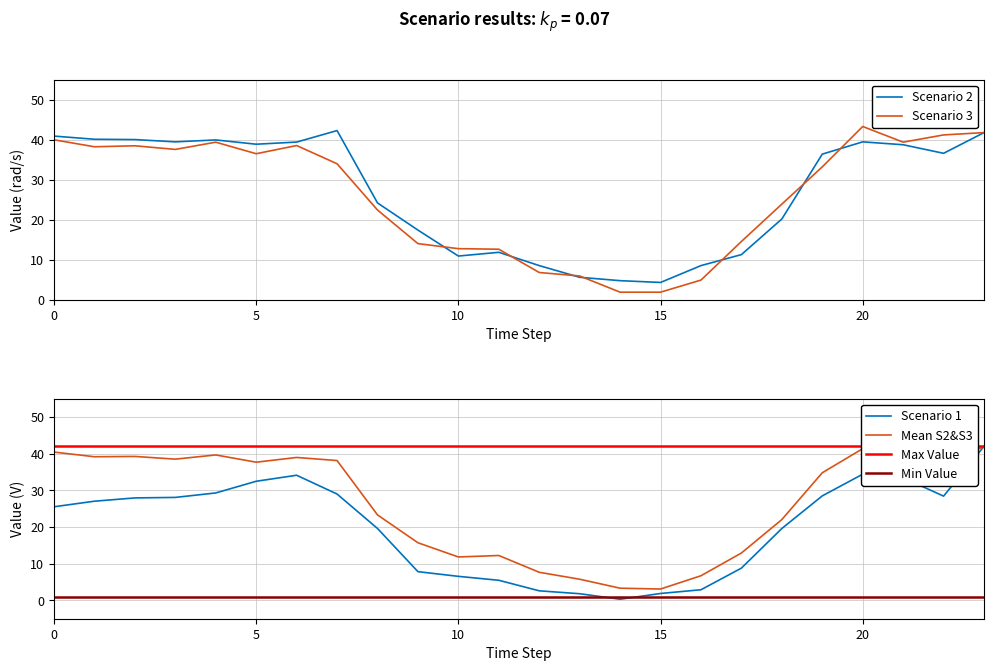

At how many categories does at least one series exceed 30?

13